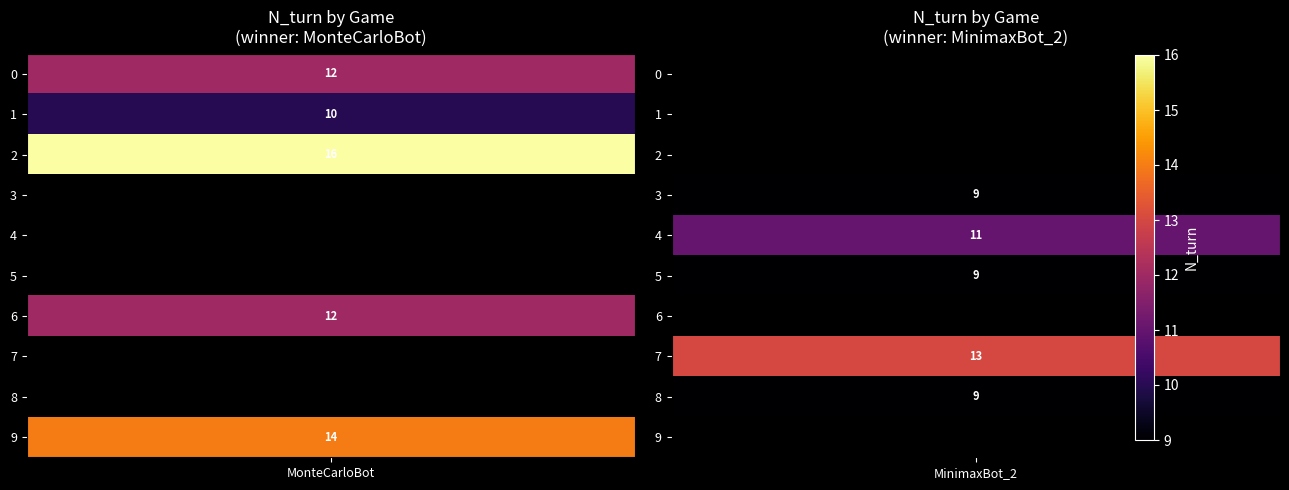

At which category is the sum across all series the highest?

2